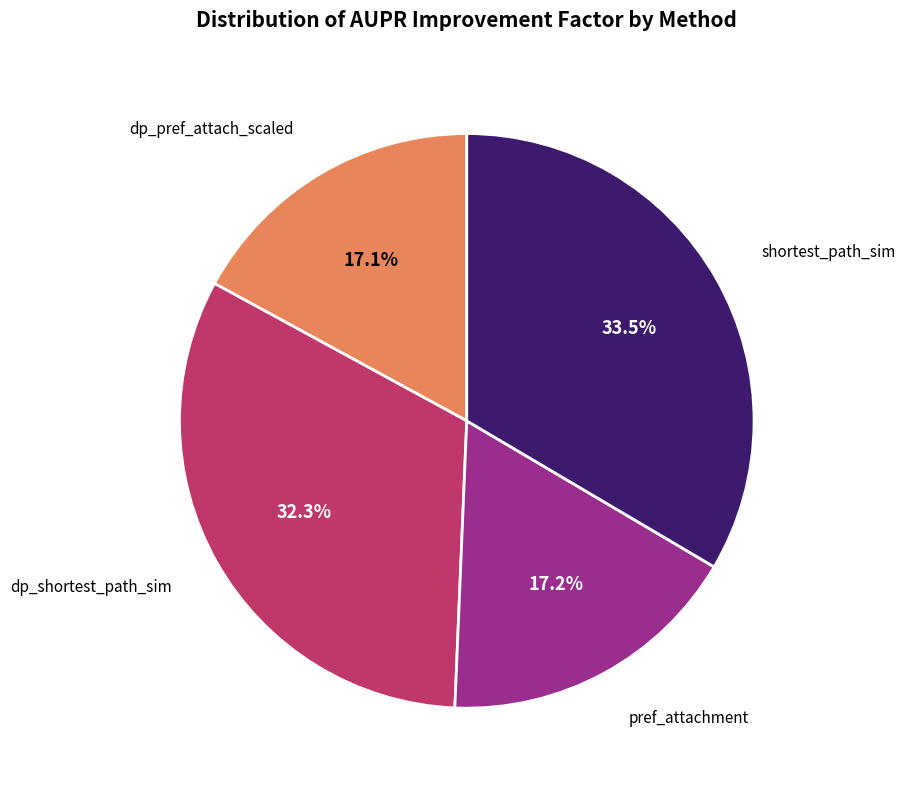

Does any single category account for the majority?

No